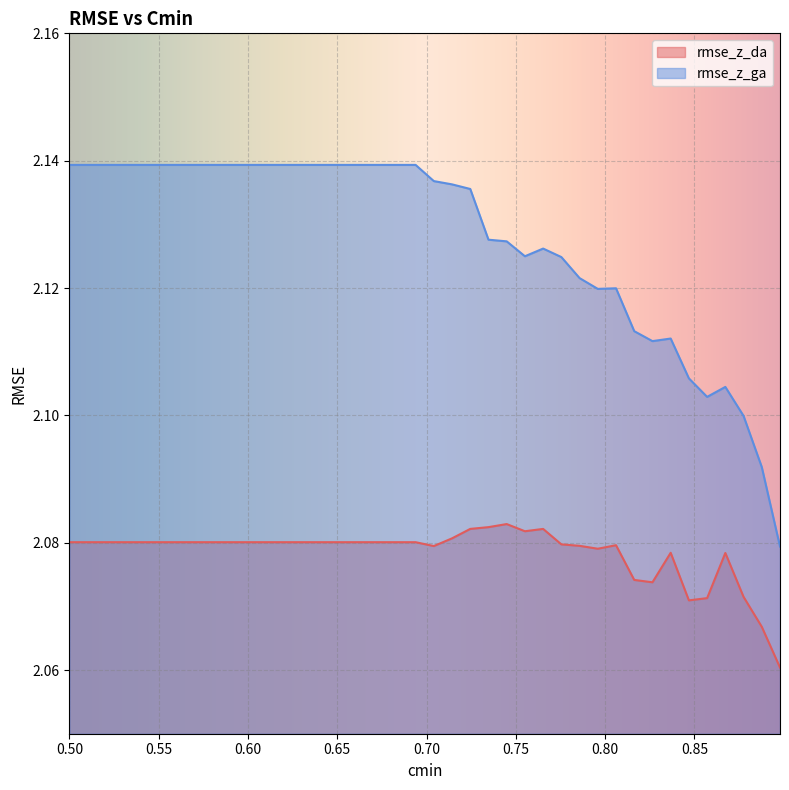

Reading right to left, extract all data points from this chart.

rmse_z_da: 0.8979591836734693=2.1	0.8877551020408163=2.1	0.8775510204081632=2.1	0.8673469387755102=2.1	0.8571428571428571=2.1	0.846938775510204=2.1	0.8367346938775511=2.1	0.8265306122448979=2.1	0.8163265306122449=2.1	0.8061224489795917=2.1	0.7959183673469388=2.1	0.7857142857142857=2.1	0.7755102040816326=2.1	0.7653061224489796=2.1	0.7551020408163265=2.1	0.7448979591836735=2.1	0.7346938775510203=2.1	0.7244897959183674=2.1	0.7142857142857143=2.1	0.7040816326530612=2.1	0.6938775510204082=2.1	0.6836734693877551=2.1	0.673469387755102=2.1	0.6632653061224489=2.1	0.6530612244897959=2.1	0.6428571428571428=2.1	0.6326530612244898=2.1	0.6224489795918368=2.1	0.6122448979591837=2.1	0.6020408163265306=2.1	0.5918367346938775=2.1	0.5816326530612245=2.1	0.5714285714285714=2.1	0.5612244897959183=2.1	0.5510204081632653=2.1	0.5408163265306123=2.1	0.5306122448979592=2.1	0.5204081632653061=2.1	0.5102040816326531=2.1	0.5=2.1
rmse_z_ga: 0.8979591836734693=2.1	0.8877551020408163=2.1	0.8775510204081632=2.1	0.8673469387755102=2.1	0.8571428571428571=2.1	0.846938775510204=2.1	0.8367346938775511=2.1	0.8265306122448979=2.1	0.8163265306122449=2.1	0.8061224489795917=2.1	0.7959183673469388=2.1	0.7857142857142857=2.1	0.7755102040816326=2.1	0.7653061224489796=2.1	0.7551020408163265=2.1	0.7448979591836735=2.1	0.7346938775510203=2.1	0.7244897959183674=2.1	0.7142857142857143=2.1	0.7040816326530612=2.1	0.6938775510204082=2.1	0.6836734693877551=2.1	0.673469387755102=2.1	0.6632653061224489=2.1	0.6530612244897959=2.1	0.6428571428571428=2.1	0.6326530612244898=2.1	0.6224489795918368=2.1	0.6122448979591837=2.1	0.6020408163265306=2.1	0.5918367346938775=2.1	0.5816326530612245=2.1	0.5714285714285714=2.1	0.5612244897959183=2.1	0.5510204081632653=2.1	0.5408163265306123=2.1	0.5306122448979592=2.1	0.5204081632653061=2.1	0.5102040816326531=2.1	0.5=2.1